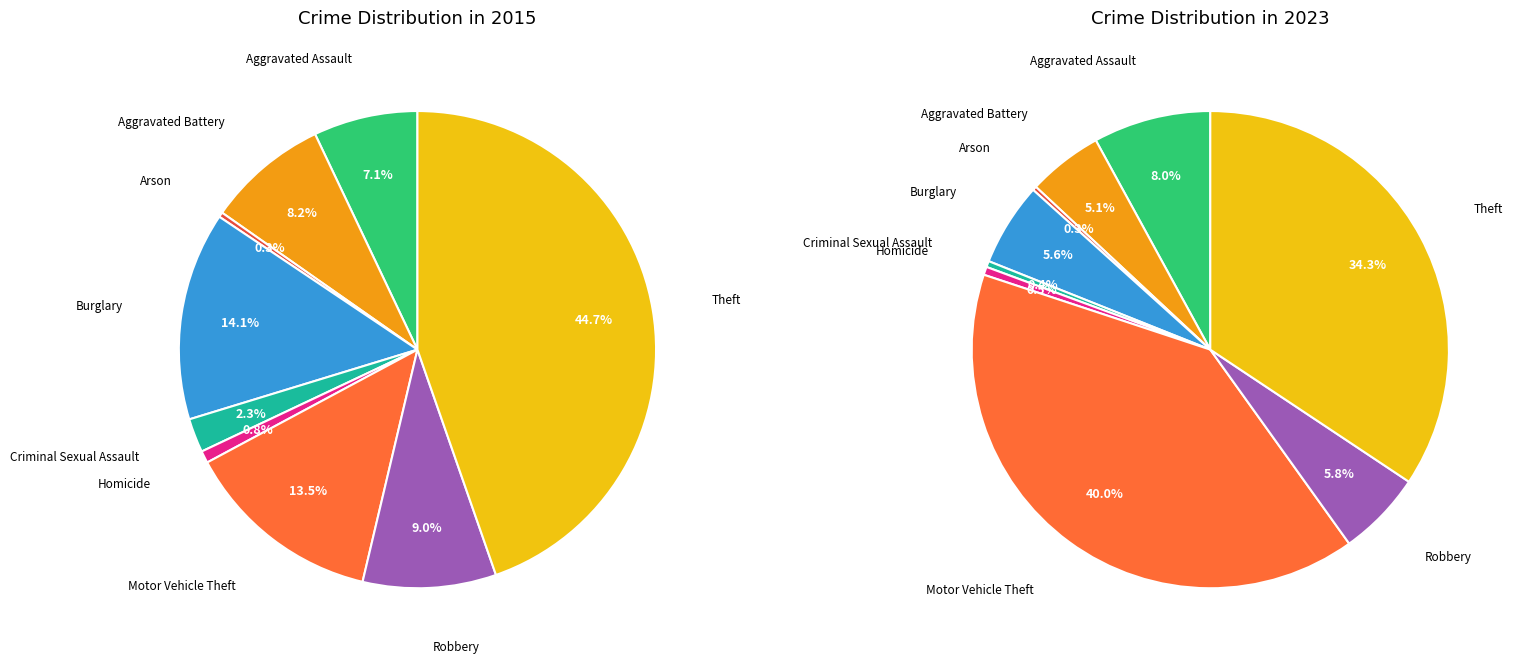

At Burglary, list the series in order from smallest to largest.

values_2023, values_2015